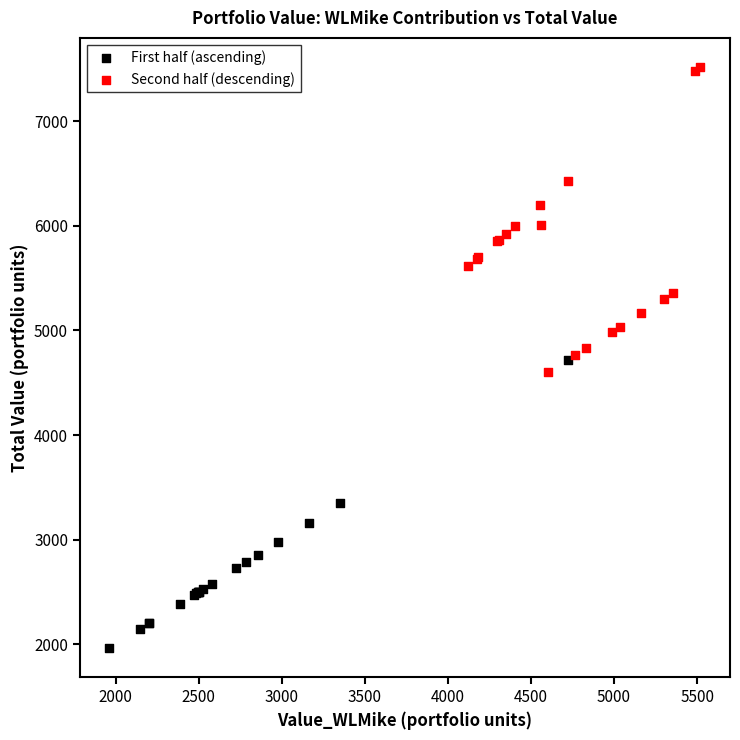

What are all the series names shown in the legend?

First half (ascending), Second half (descending)